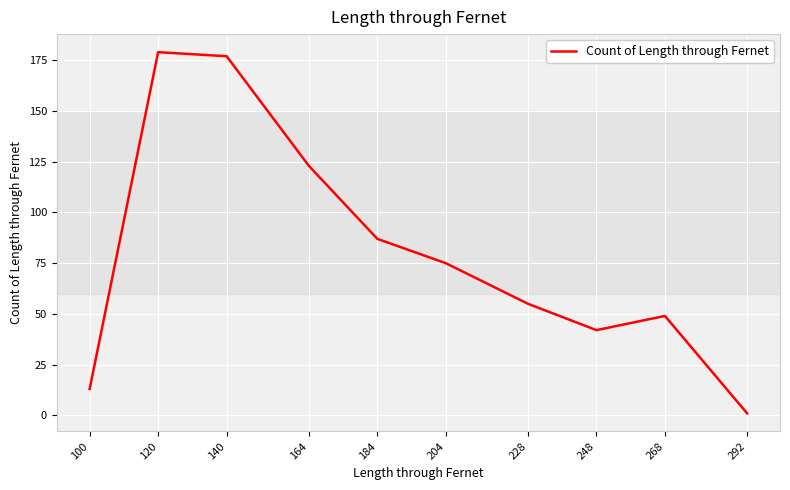

Where is the data nearest to the value 90?

184